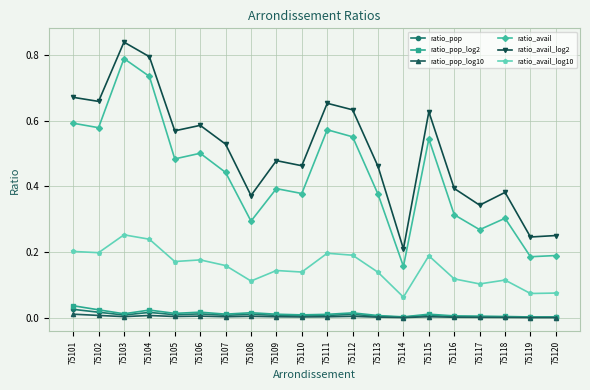

The ratio_avail_log2 series shows 0.5 at 75107. True or false?

True